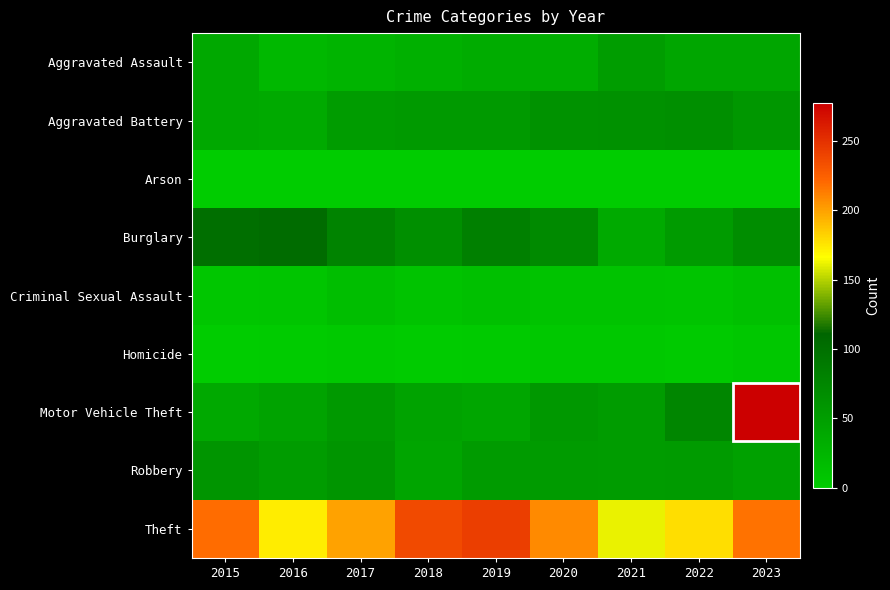

At which category is the sum across all series the highest?

2023